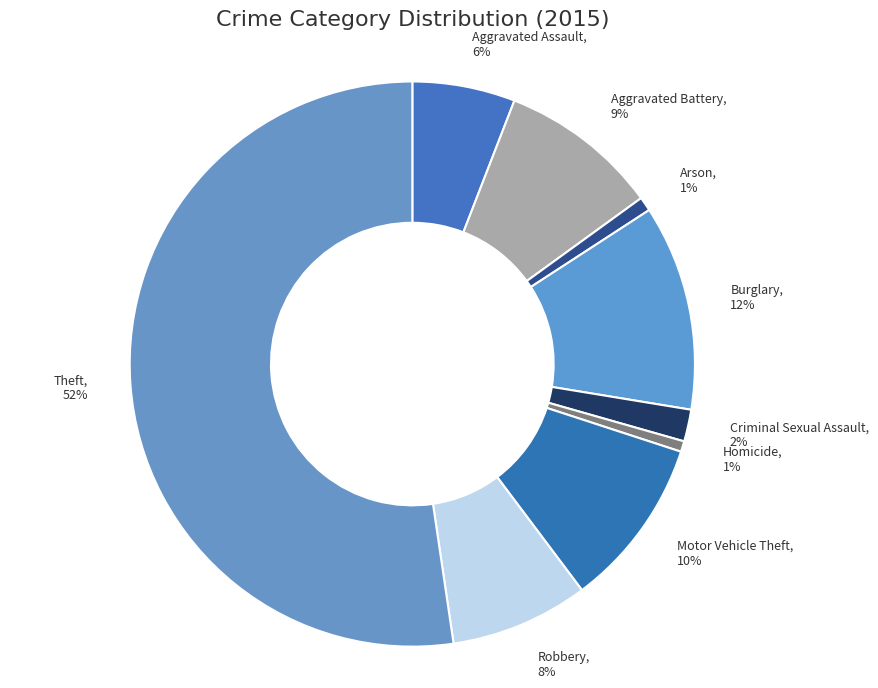

Which category has the biggest portion of the pie?

Theft